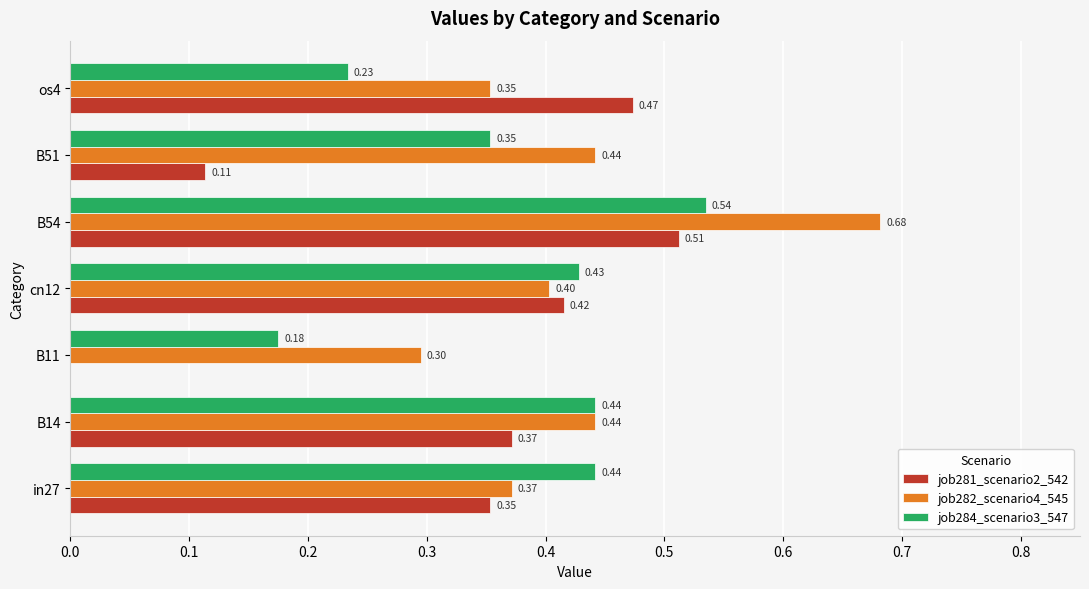

Which series has the largest total across all categories?

job282_scenario4_545